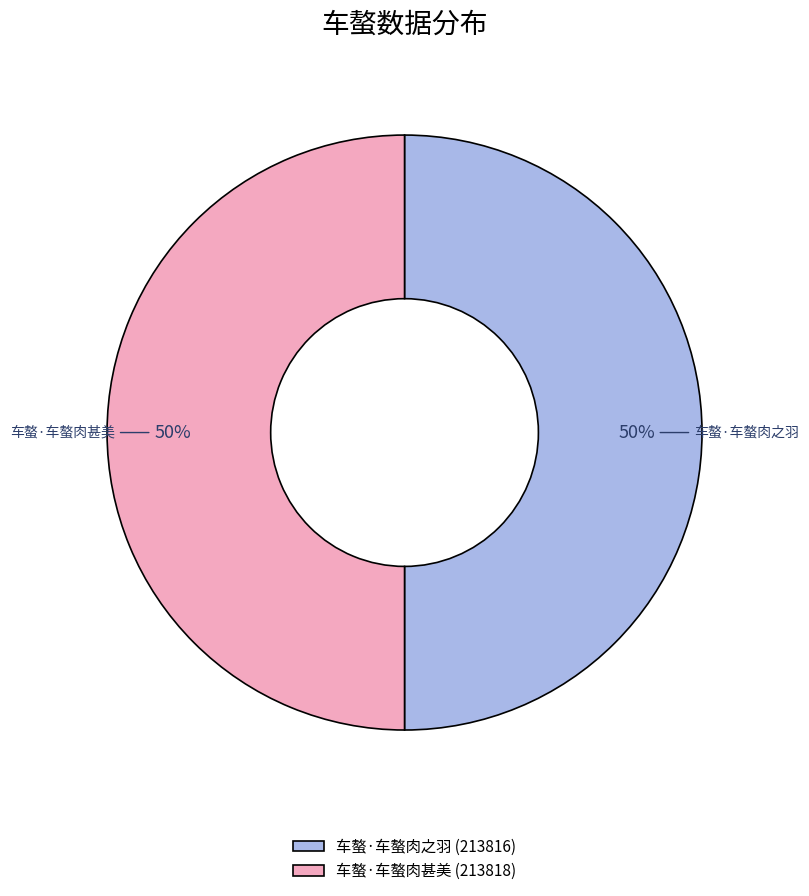

Is the sum of 车螯·车螯肉之羽 (213816) and 车螯·车螯肉甚美 (213818) greater than half?

Yes